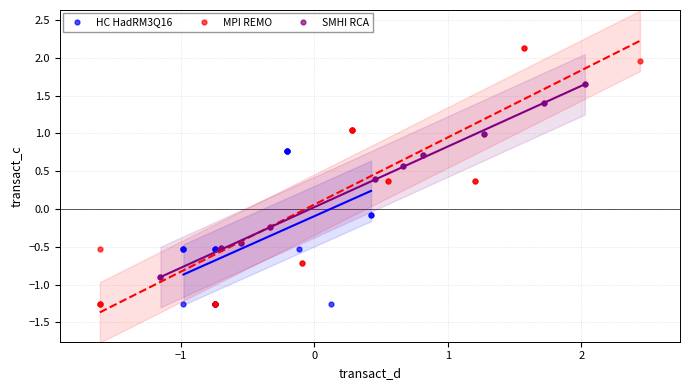

Which series has the largest Y range (max minus min)?

MPI REMO